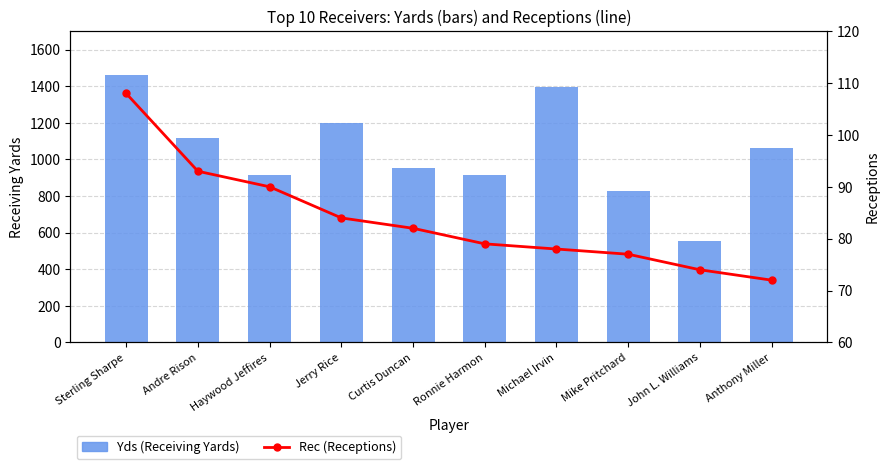

At which label does Yds (Receiving Yards) reach its minimum?

John L. Williams